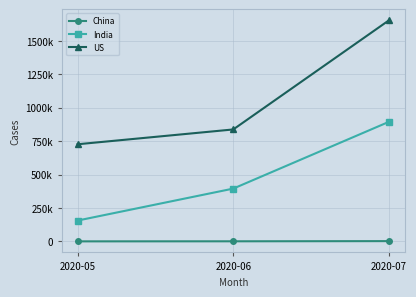

At which category is the sum across all series the highest?

2020-07